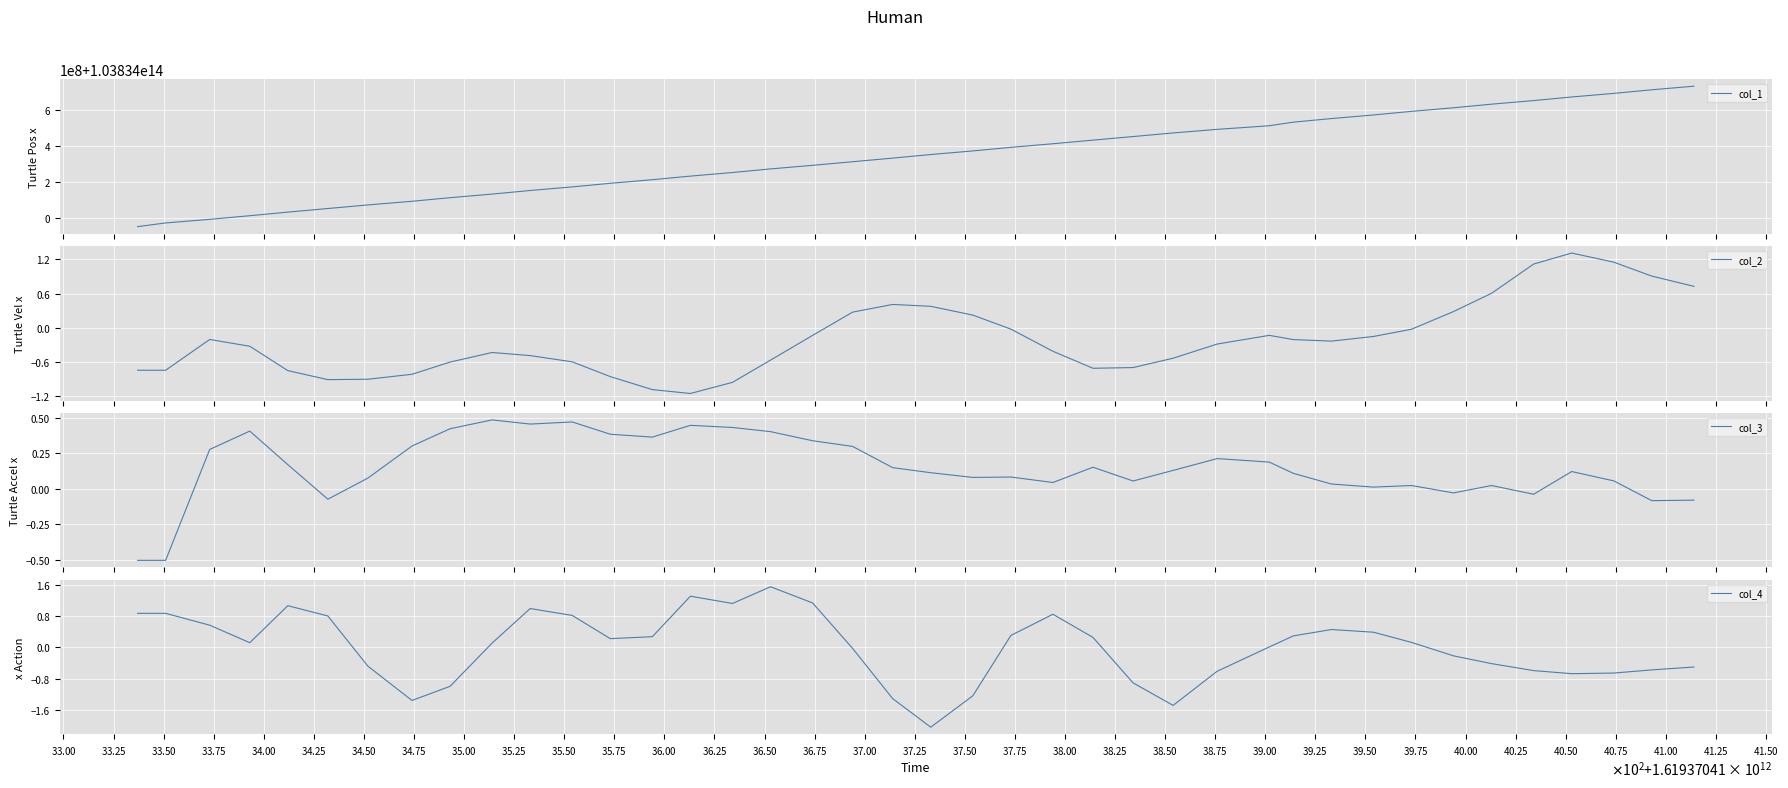

Reading left to right, list all the values displayed in this chart.

col_1: 103833953872919.0	103833974458857.0	103833994454169.0	103834014610419.0	103834034607294.0	103834054607294.0	103834074608857.0	103834094846357.0	103834114844794.0	103834134843232.0	103834154846357.0	103834174841669.0	103834194844794.0	103834214841669.0	103834234844794.0	103834254847919.0	103834274847919.0	103834294847919.0	103834314844794.0	103834334843232.0	103834354840107.0	103834374841669.0	103834394840107.0	103834414840107.0	103834434840107.0	103834454846357.0	103834474843232.0	103834494841669.0	103834514841669.0	103834534841669.0	103834554840107.0	103834574841669.0	103834594840107.0	103834614846357.0	103834634840107.0	103834654840107.0	103834674846357.0	103834694846357.0	103834714841669.0	103834734841669.0
col_2: -0.7	-0.7	-0.2	-0.3	-0.7	-0.9	-0.9	-0.8	-0.6	-0.4	-0.5	-0.6	-0.9	-1.1	-1.1	-1.0	-0.6	-0.1	0.3	0.4	0.4	0.2	-0.0	-0.4	-0.7	-0.7	-0.5	-0.3	-0.1	-0.2	-0.2	-0.2	-0.0	0.3	0.6	1.1	1.3	1.1	0.9	0.7
col_3: -0.5	-0.5	0.3	0.4	0.2	-0.1	0.1	0.3	0.4	0.5	0.5	0.5	0.4	0.4	0.4	0.4	0.4	0.3	0.3	0.2	0.1	0.1	0.1	0.0	0.2	0.1	0.1	0.2	0.2	0.1	0.0	0.0	0.0	-0.0	0.0	-0.0	0.1	0.1	-0.1	-0.1
col_4: 0.9	0.9	0.6	0.1	1.1	0.8	-0.5	-1.4	-1.0	0.1	1.0	0.8	0.2	0.3	1.3	1.1	1.6	1.1	-0.0	-1.3	-2.1	-1.2	0.3	0.9	0.3	-0.9	-1.5	-0.6	0.0	0.3	0.5	0.4	0.1	-0.2	-0.4	-0.6	-0.7	-0.7	-0.6	-0.5